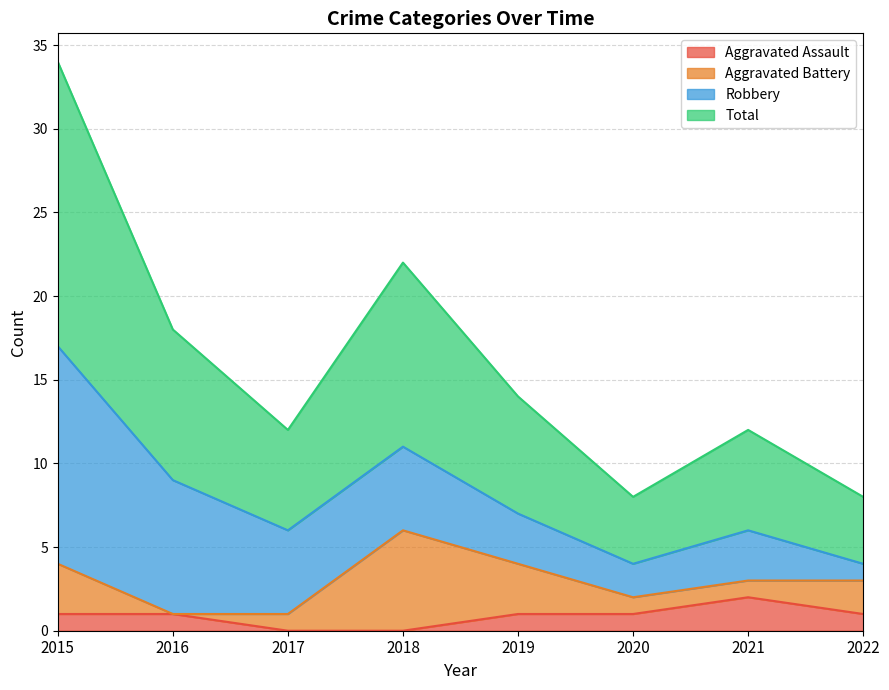

At which label does Aggravated Assault first exceed 1?

2021